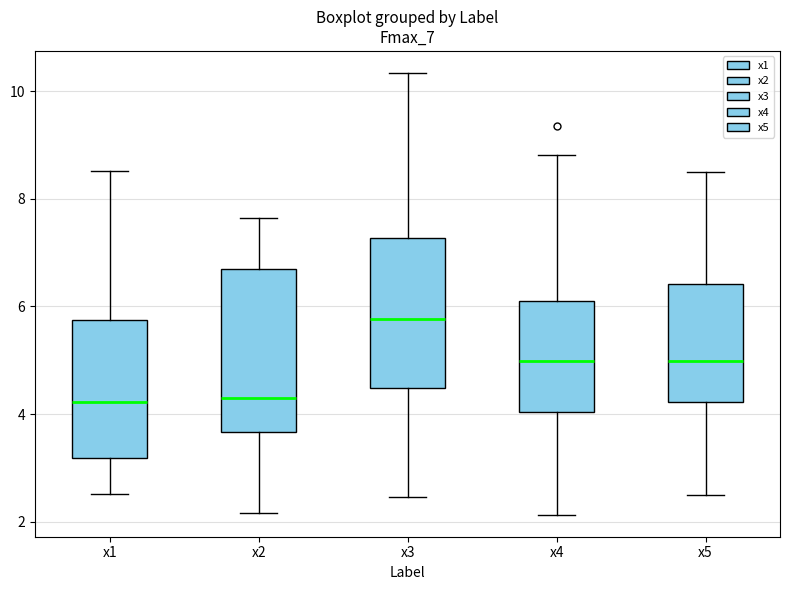

Reading left to right, read every box against the y-axis: the position of its median line, the range the box covers, and the ends of its whiskers. The values are not printed on the chart, so give them approximately, as read against the axis.

x1: median 4.2, box 3.2 to 5.8, whiskers 2.6 to 8.6
x2: median 4.2, box 3.6 to 6.6, whiskers 2.2 to 7.6
x3: median 5.8, box 4.4 to 7.2, whiskers 2.4 to 10.4
x4: median 5.0, box 4.0 to 6.0, whiskers 2.2 to 8.8
x5: median 5.0, box 4.2 to 6.4, whiskers 2.6 to 8.6